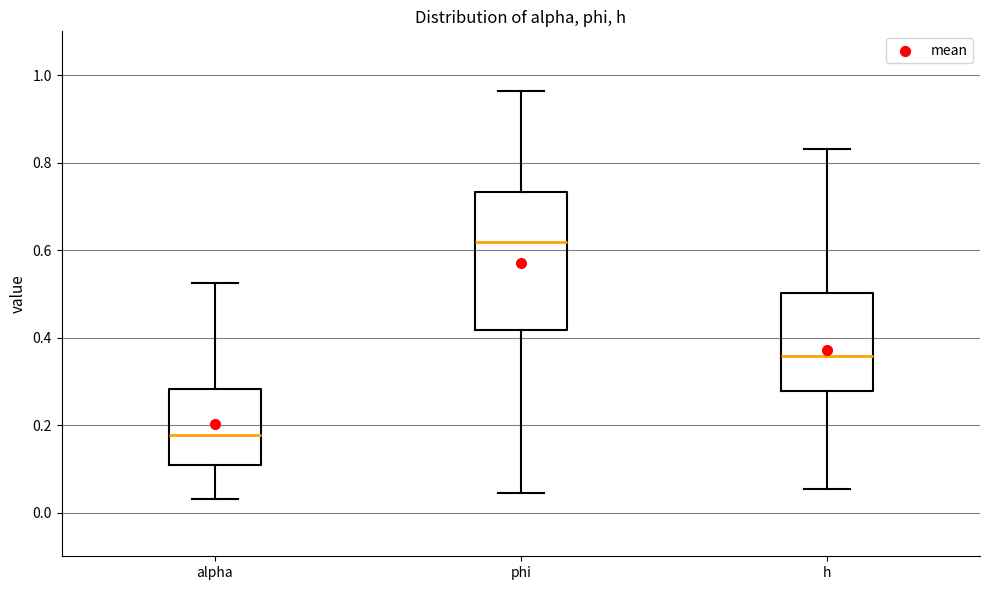

Reading left to right, transcribe this box plot: for each box, give where its median line is, the range the box spans, and where its two whiskers end, as read against the y-axis. The values are not printed on the chart, so give them approximately, as read against the axis.

alpha: median 0.18, box 0.10 to 0.28, whiskers 0.04 to 0.52
phi: median 0.62, box 0.42 to 0.74, whiskers 0.04 to 0.96
h: median 0.36, box 0.28 to 0.50, whiskers 0.06 to 0.84